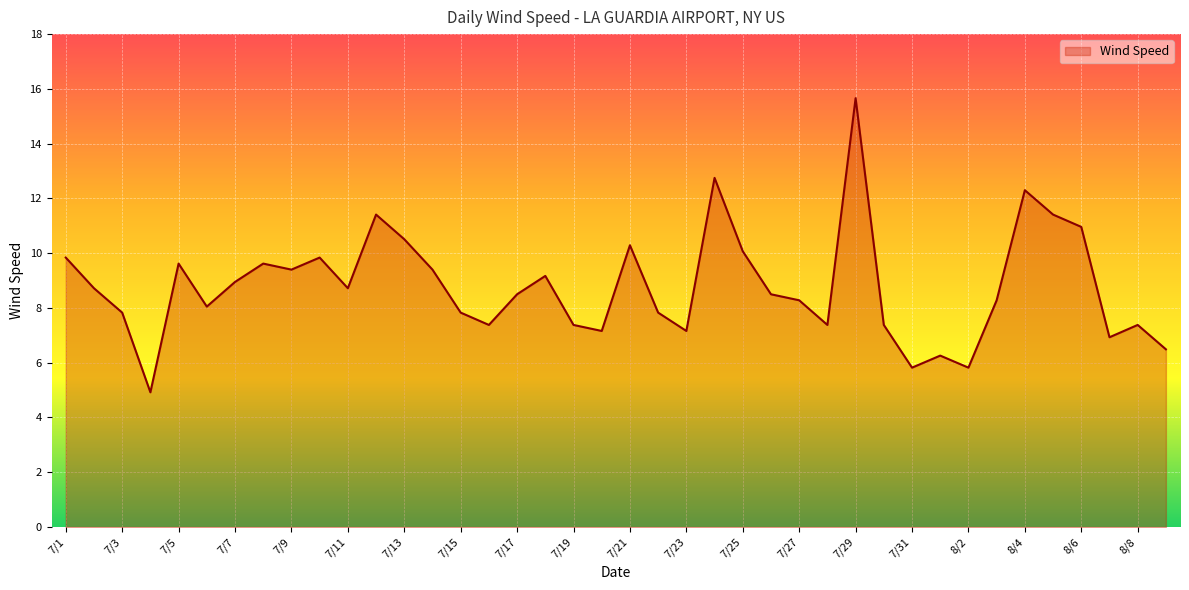

What is the maximum value shown in the chart?

15.7